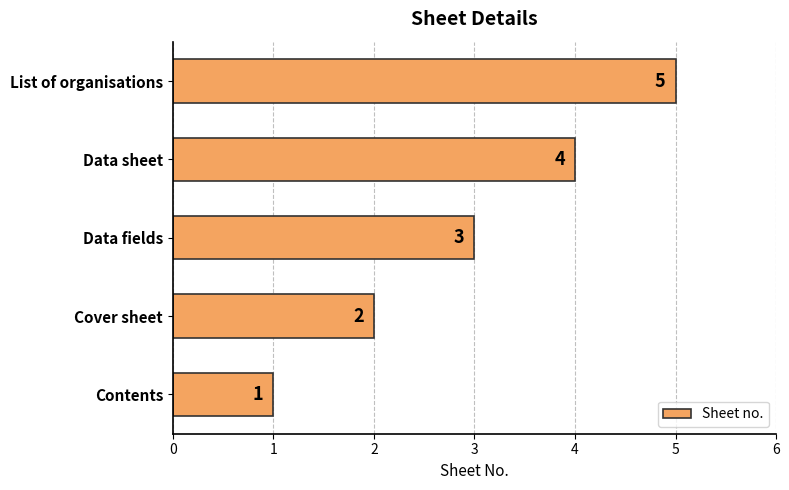

The value at Data sheet is 4. True or false?

True